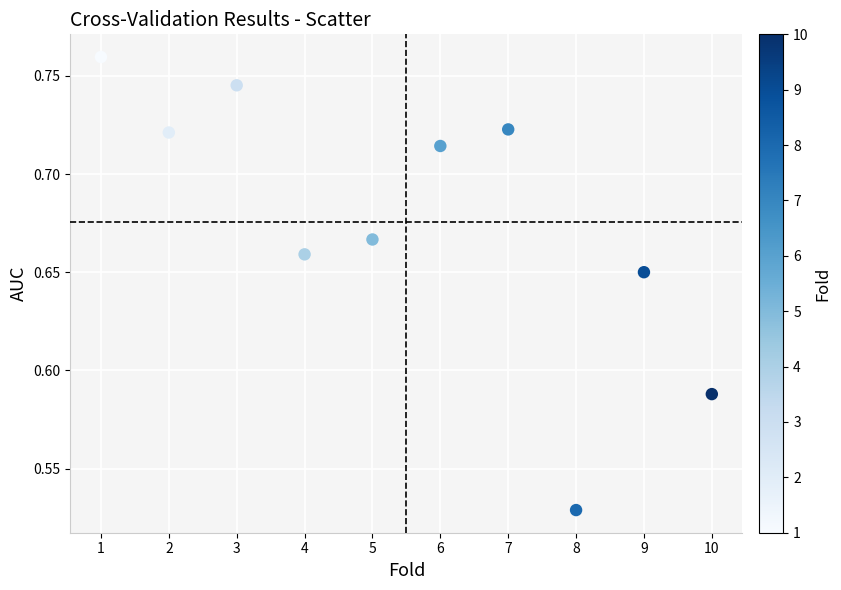

What is the range of X values (max minus min)?

9.0